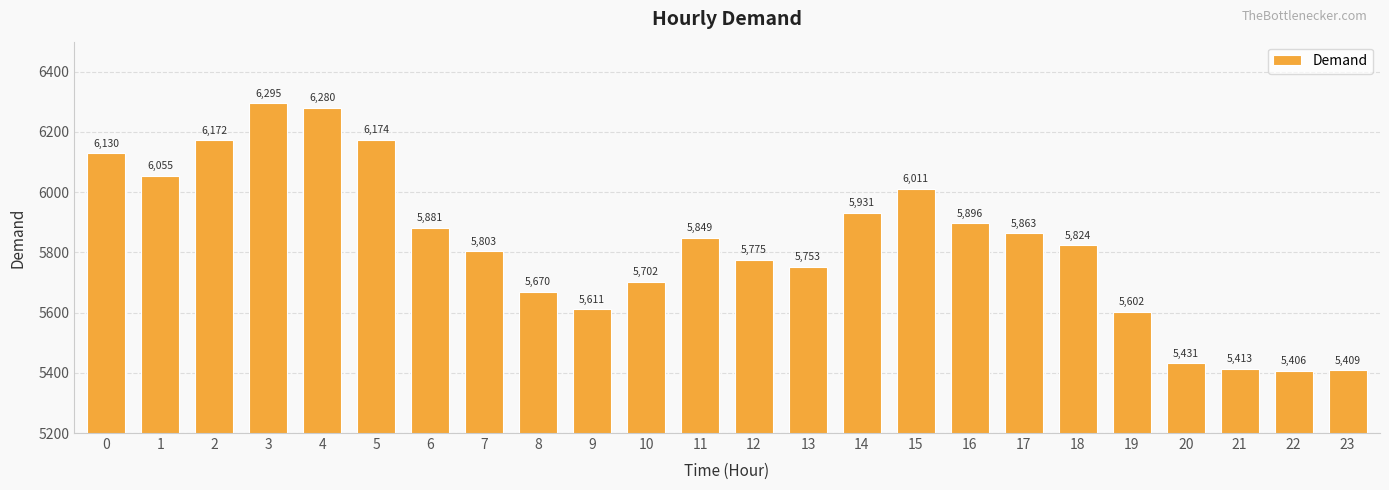

What is the sum of all values?

139936